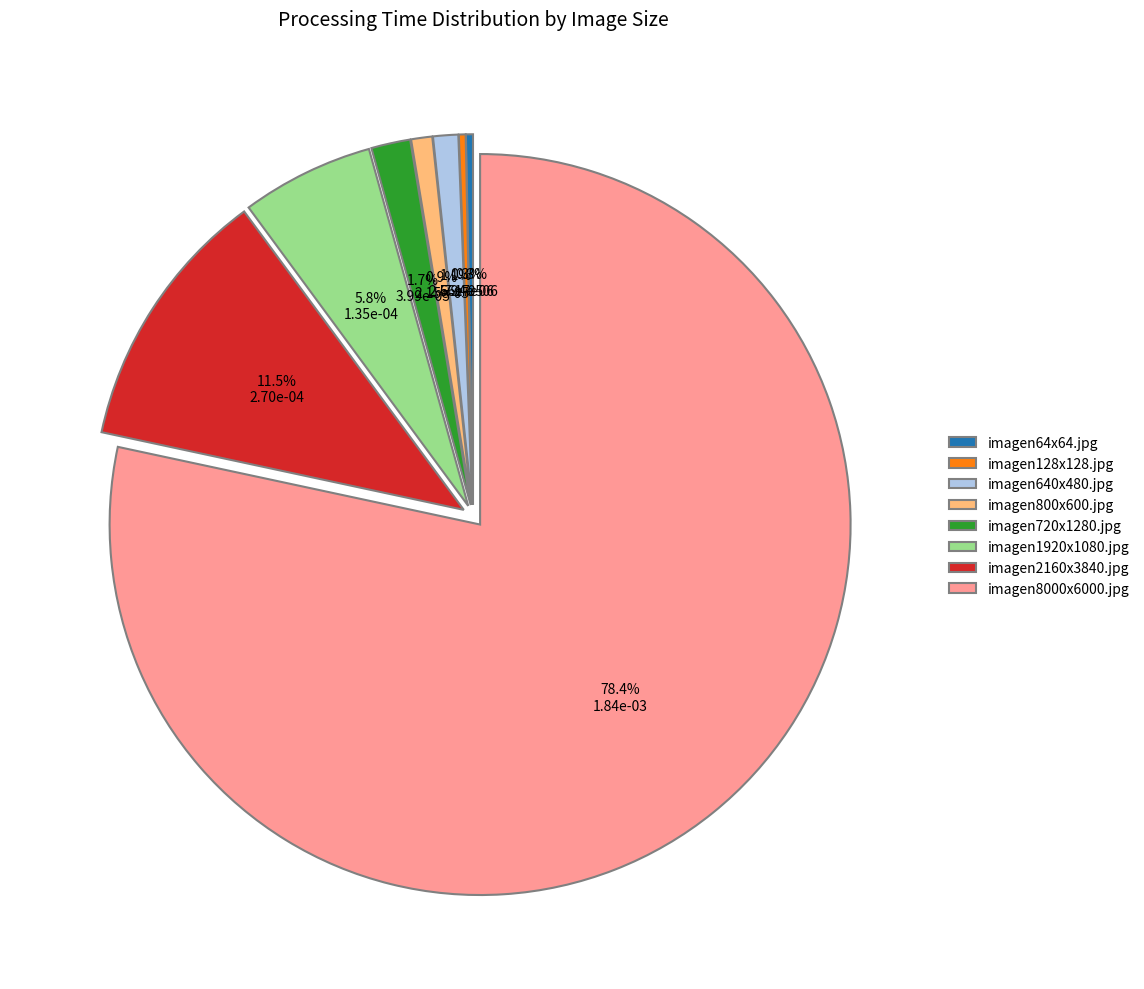

How many segments does this pie chart have?

8